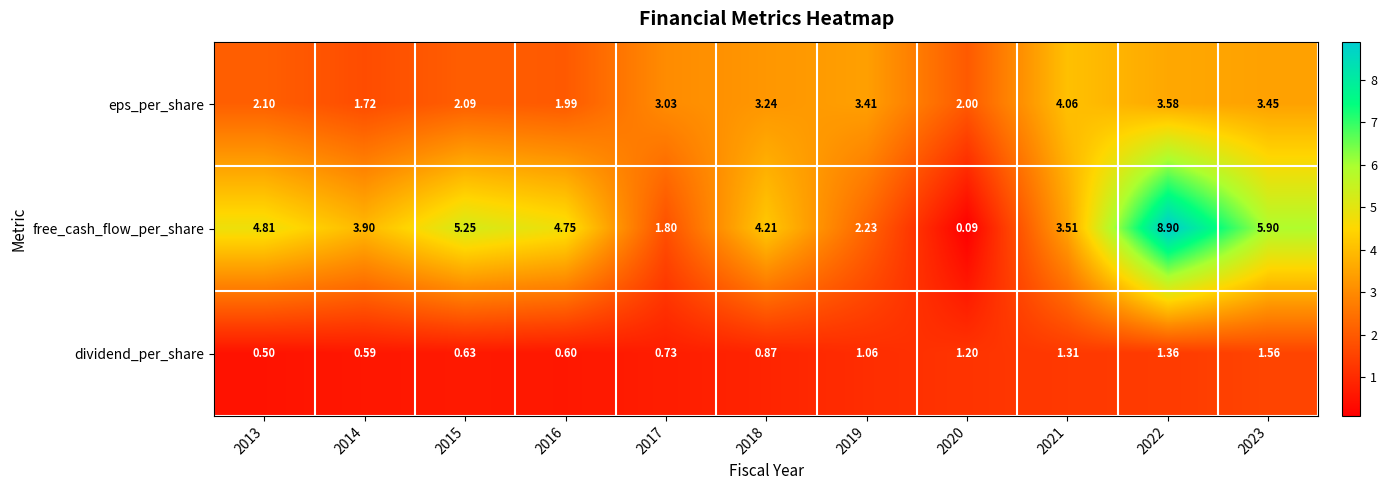

Rank the series by their maximum value, from highest to lowest.

free_cash_flow_per_share, eps_per_share, dividend_per_share